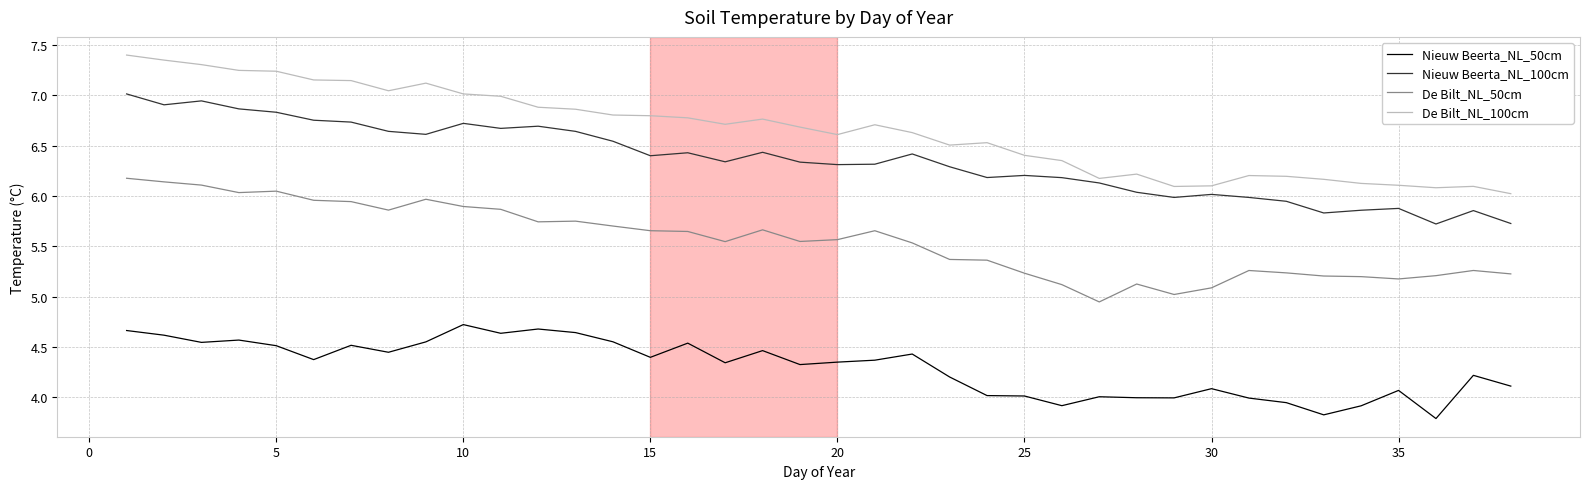

What is the difference between the second highest and second lowest values in the Nieuw Beerta_NL_50cm series?

0.9